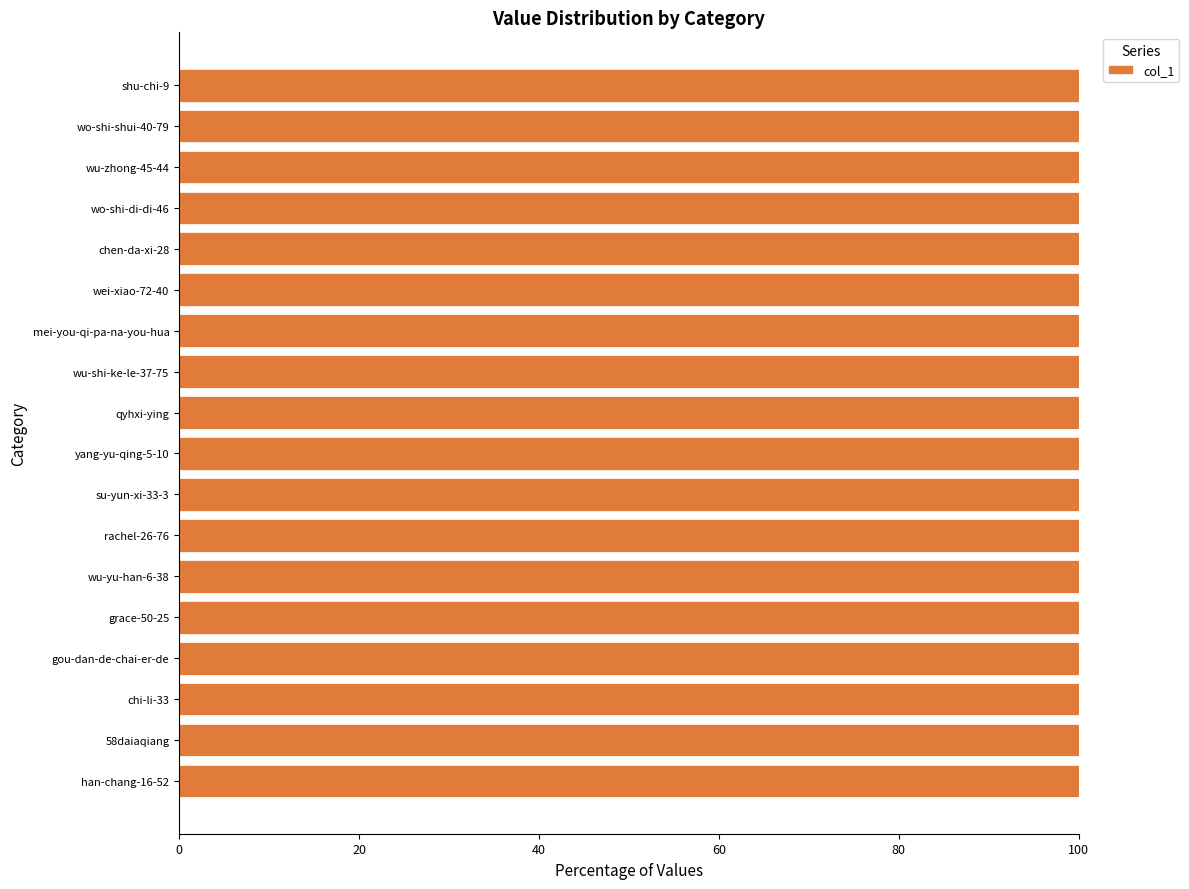

At which label is the value closest to 33766?

58daiaqiang